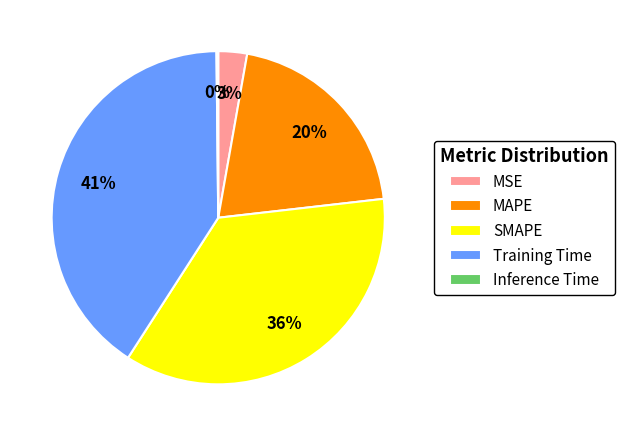

What is the largest slice in the pie chart?

Training Time